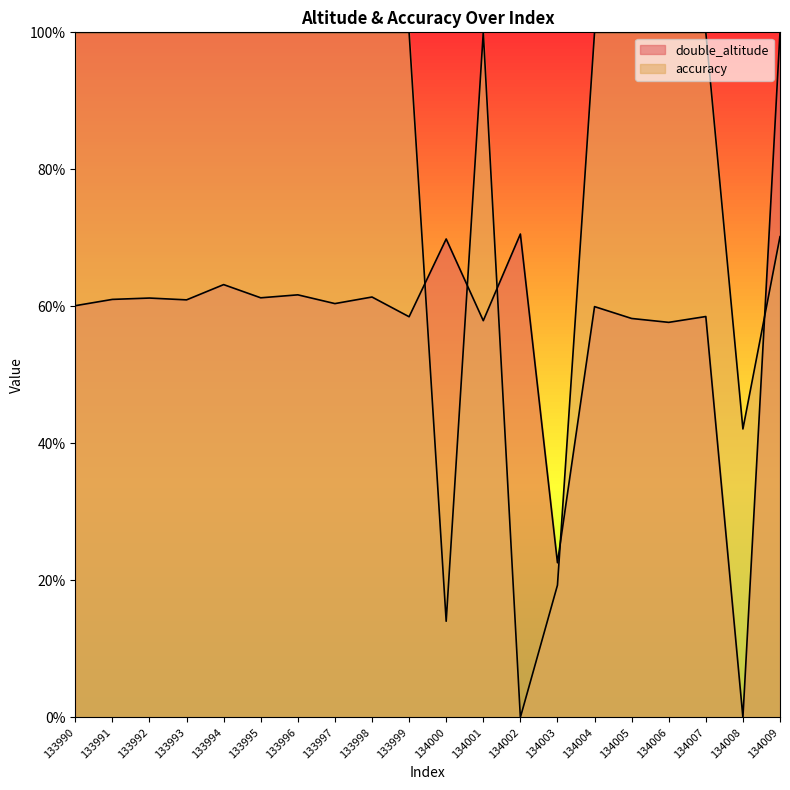

Which series has the widest spread of values?

accuracy